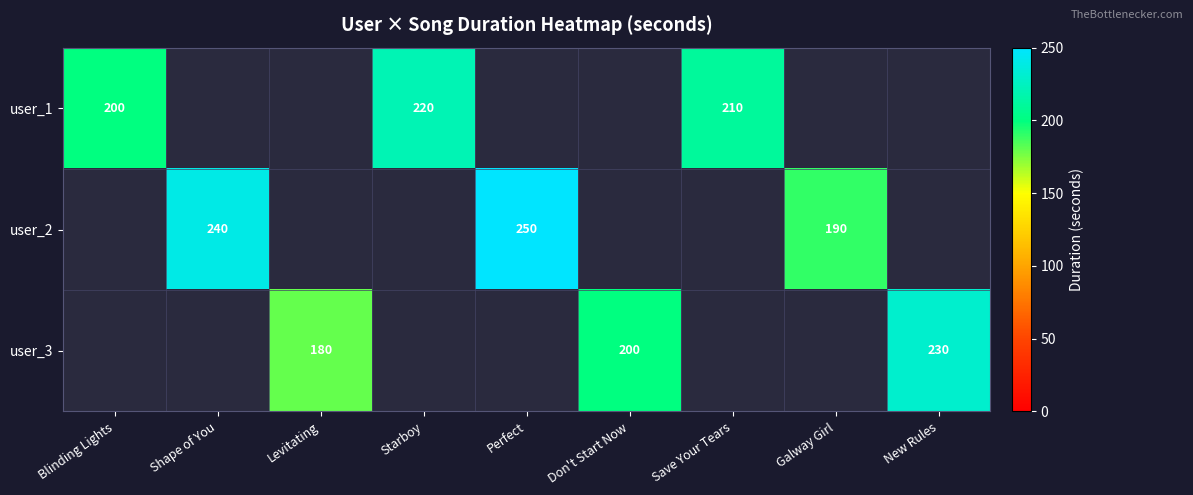

The value of user_1 at Save Your Tears is 210. True or false?

True